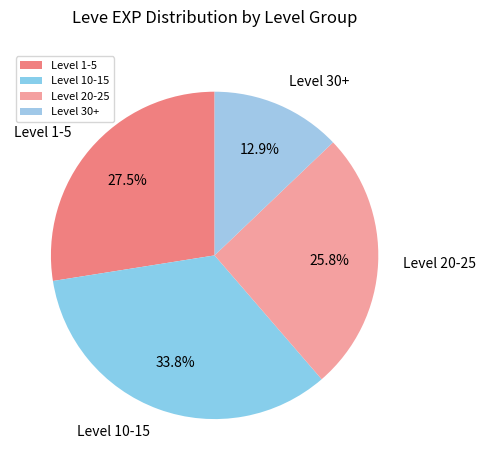

Which has a higher value, Level 10-15 or Level 30+?

Level 10-15